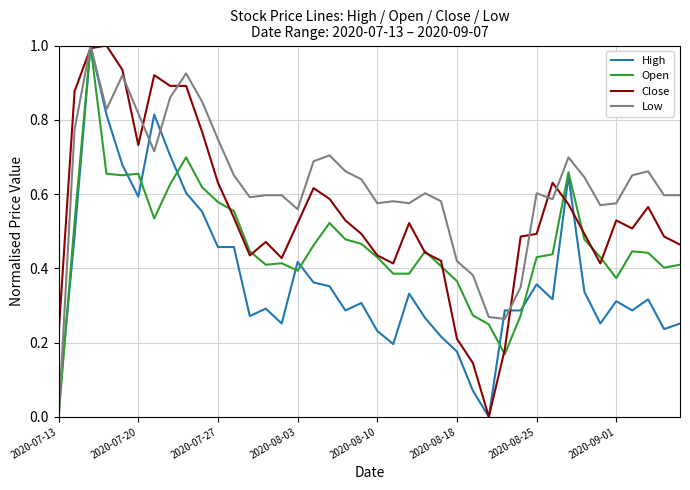

Which series has the largest total across all categories?

Low